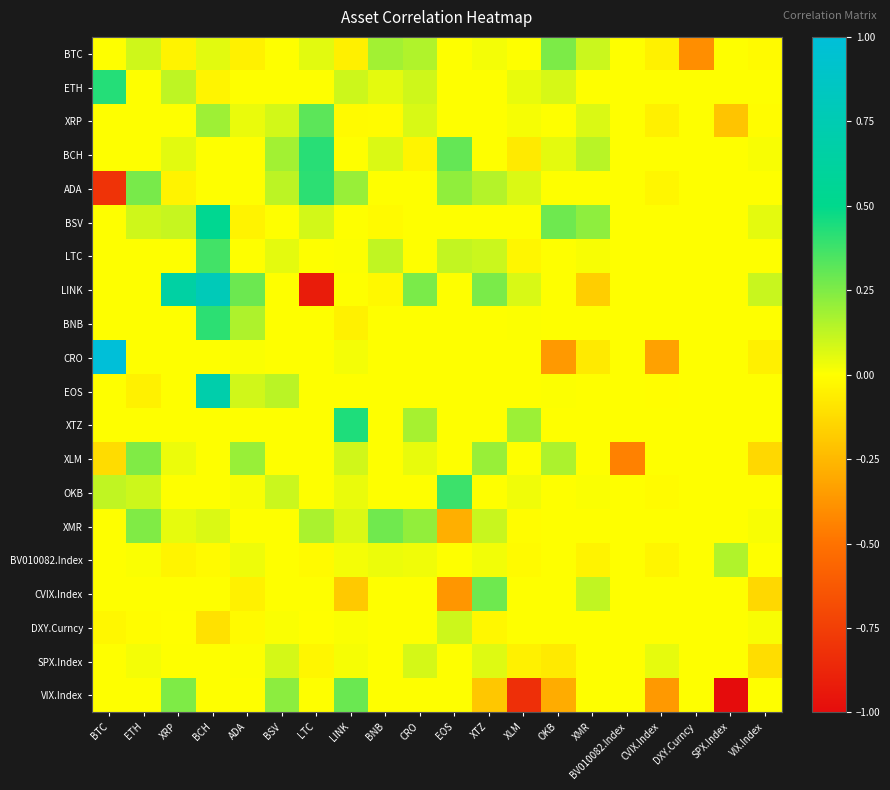

Between BCH and XRP, which is larger?

BCH